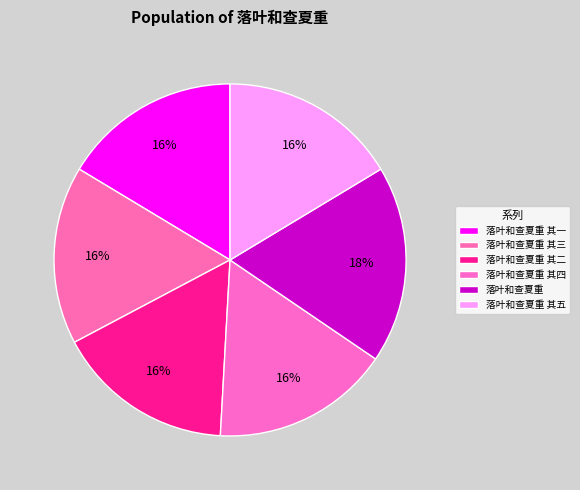

Count the number of slices in the pie.

6